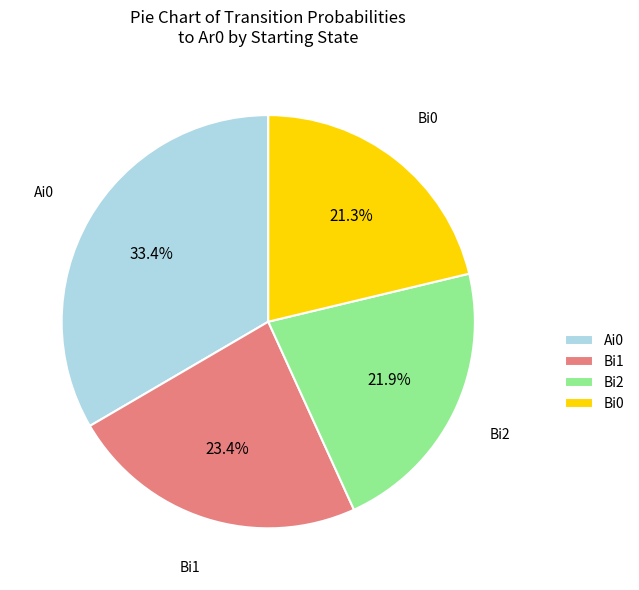

To the nearest percent, what is the average slice percentage?

25%